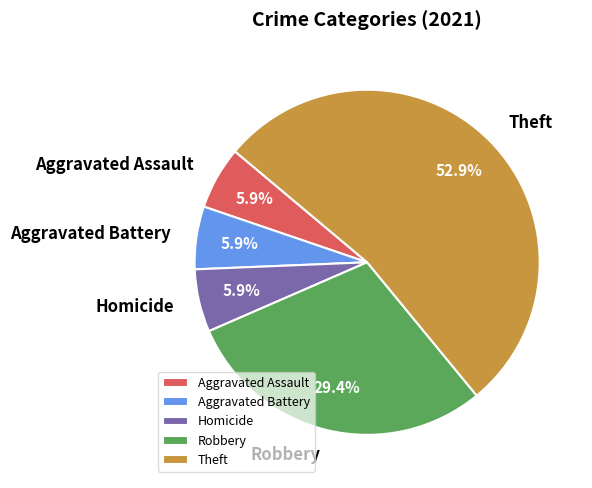

Between Homicide and Theft, which is larger?

Theft